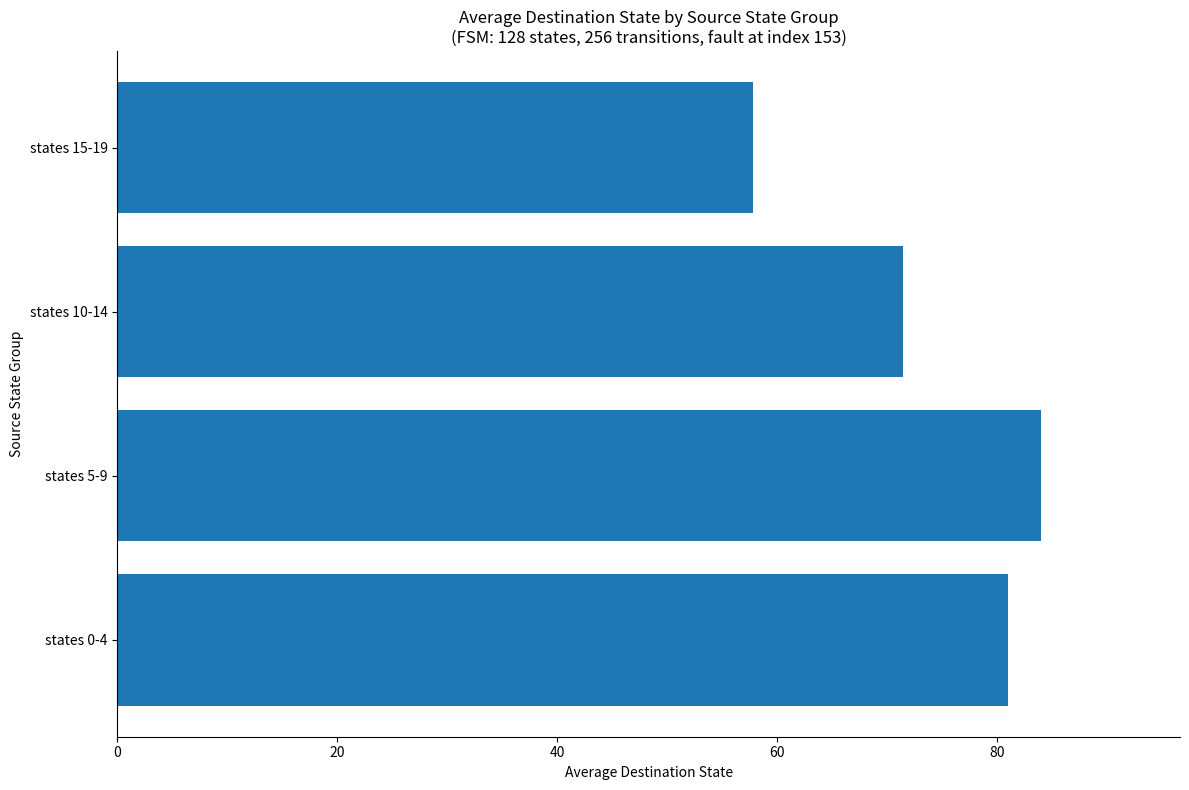

What is the difference between the maximum and second lowest values?

12.6